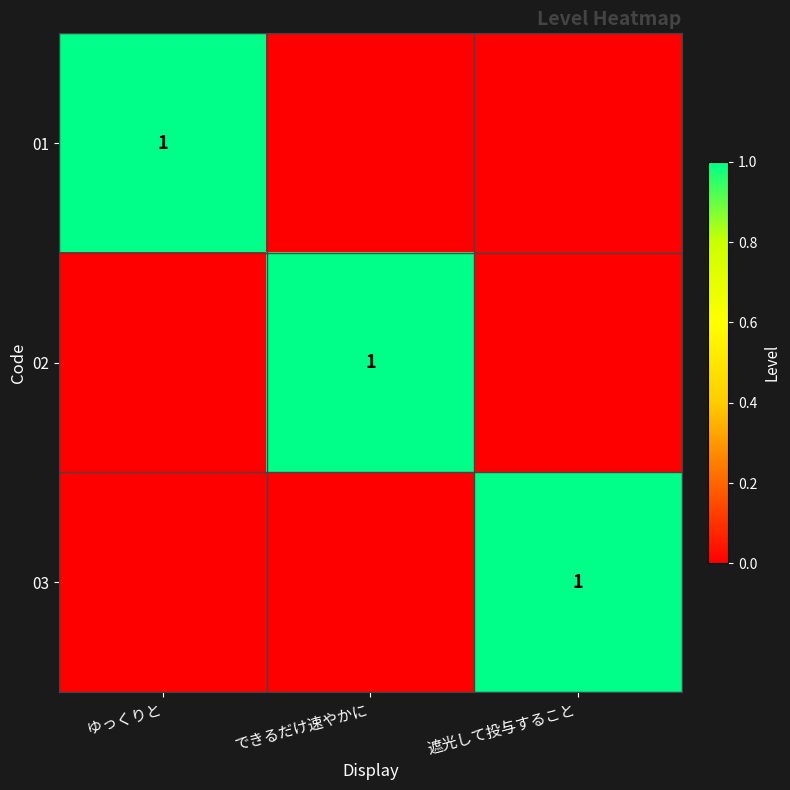

True or false: 02 has a value of 1 at できるだけ速やかに.

True